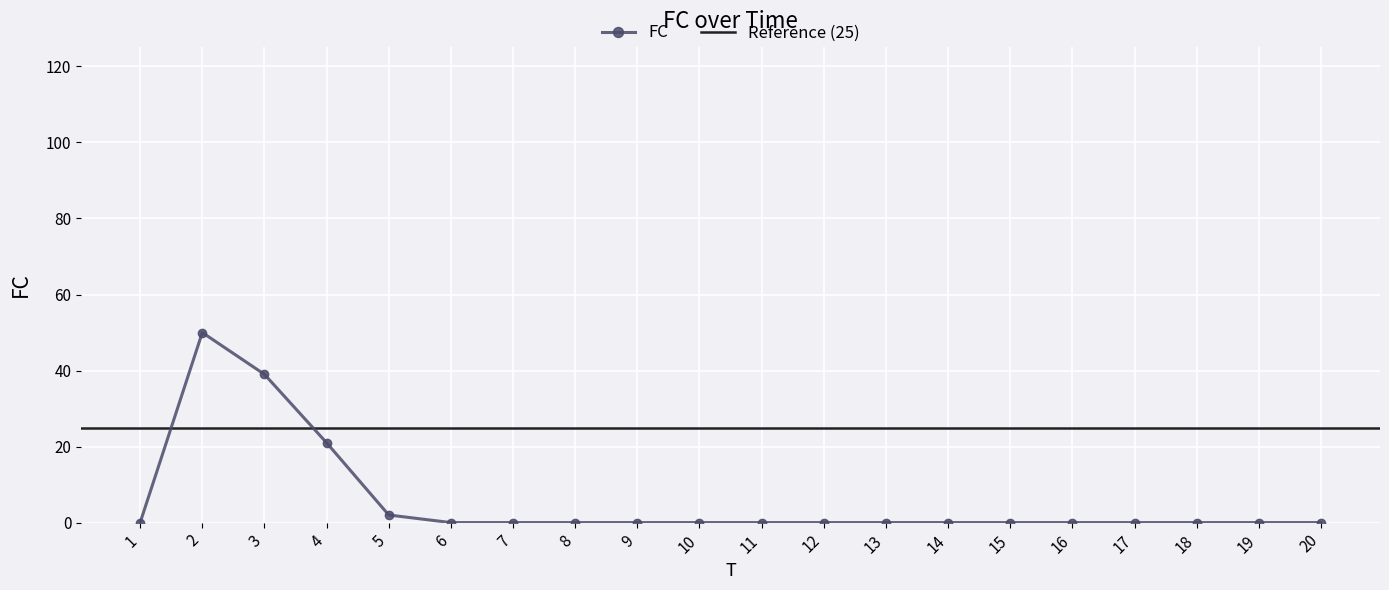

Reading right to left, what are all the values shown in this chart?

0	0	0	0	0	0	0	0	0	0	0	0	0	0	0	2	21	39	50	0